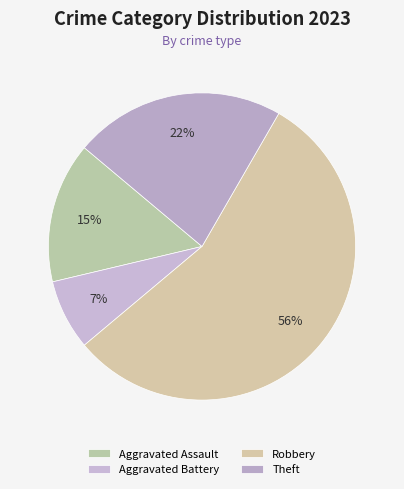

What percentage is the Aggravated Assault slice, to the nearest percent?

15%